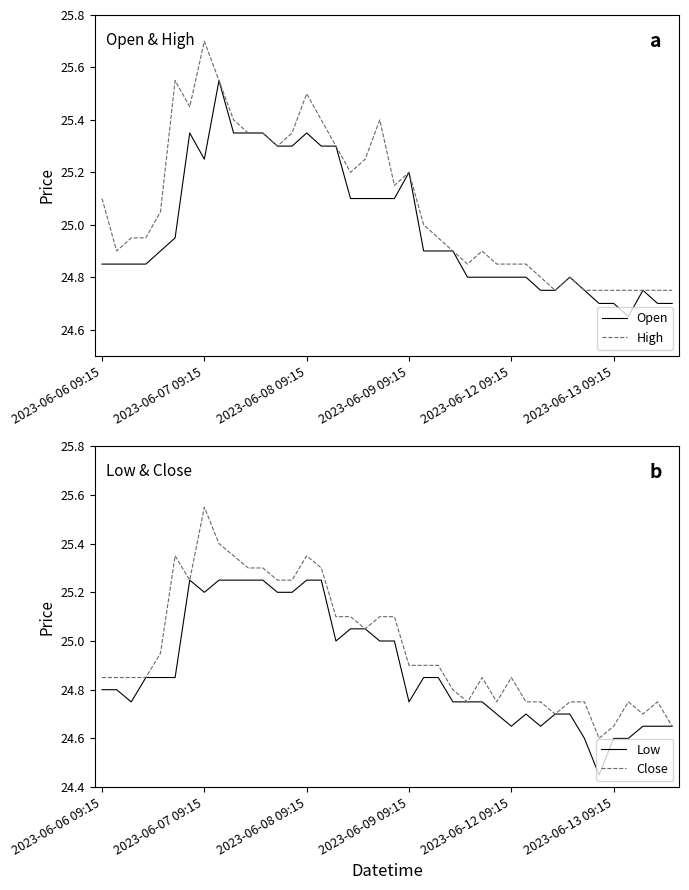

Which series has the largest range (max minus min)?

High